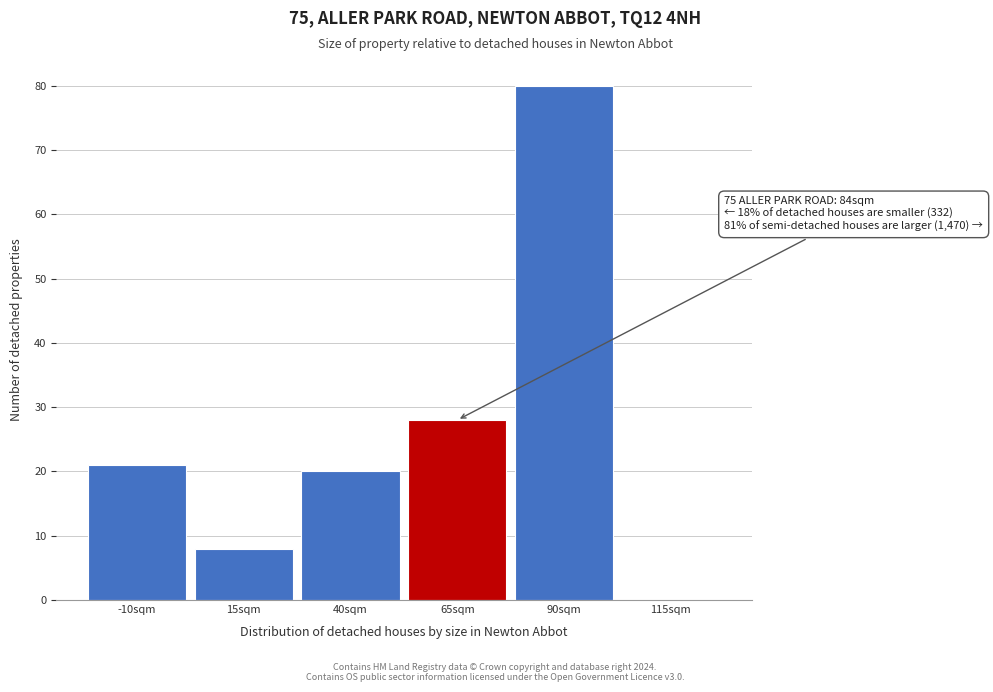

Reading left to right, transcribe all the data shown in this chart.

-10sqm=21	15sqm=8	40sqm=20	65sqm=28	90sqm=80	115sqm=0